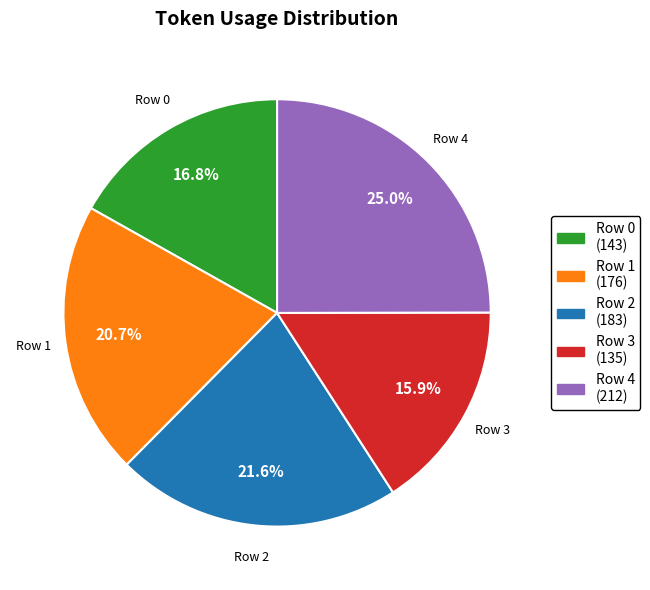

Approximately how many times larger is the value at Row 0 compared to Row 3?

1.1